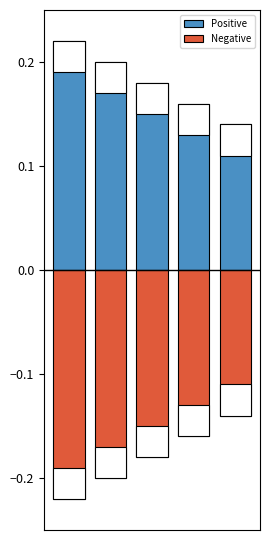

Between 0 and 3, which series saw the biggest shift?

Positive